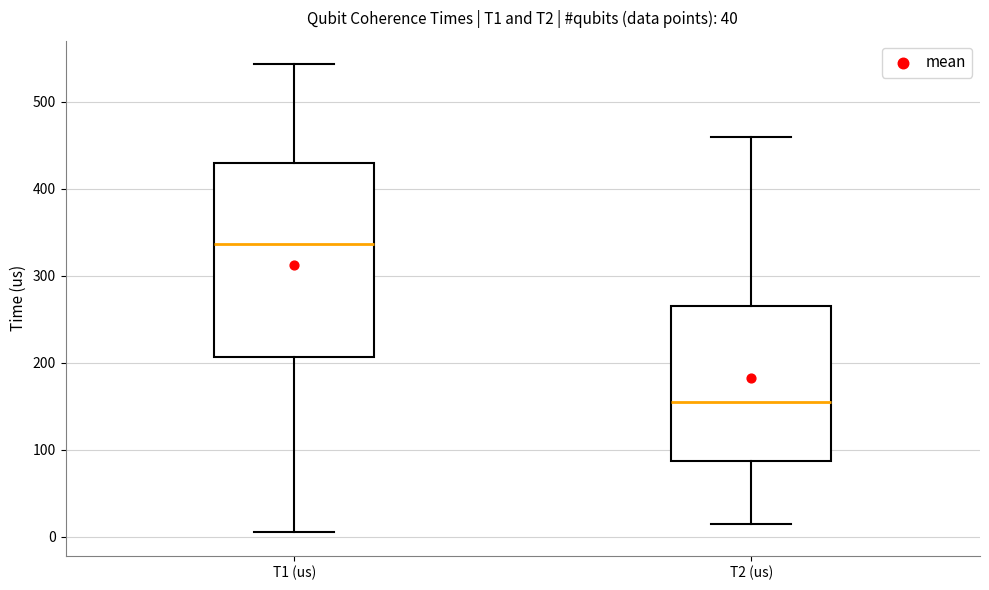

Which box's median line is the highest?

T1 (us)